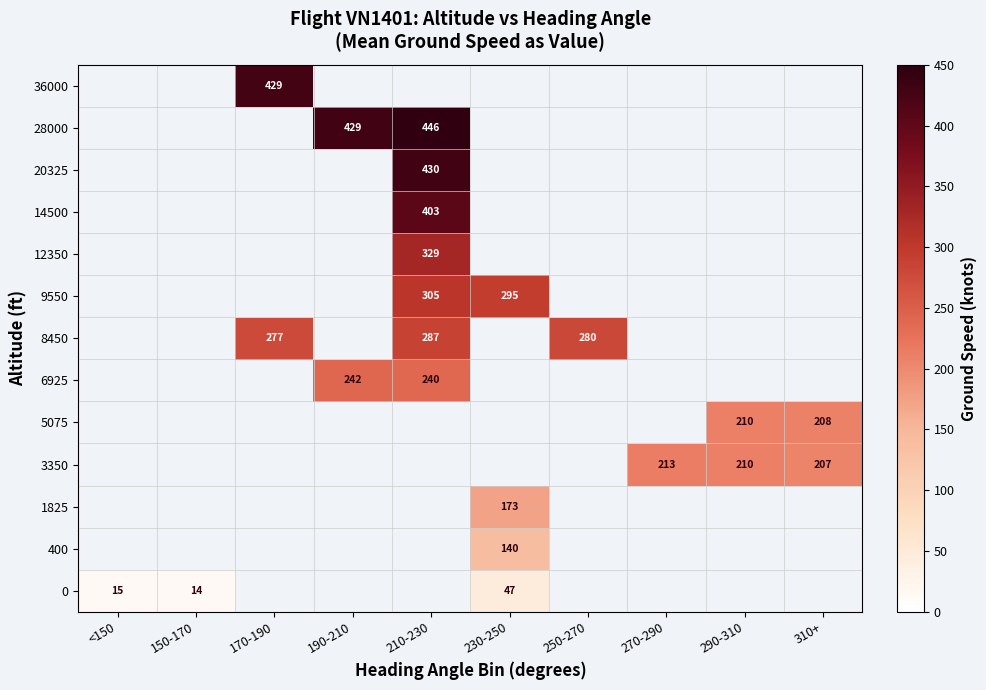

The 6925 series shows 240.0 at 210-230. True or false?

True